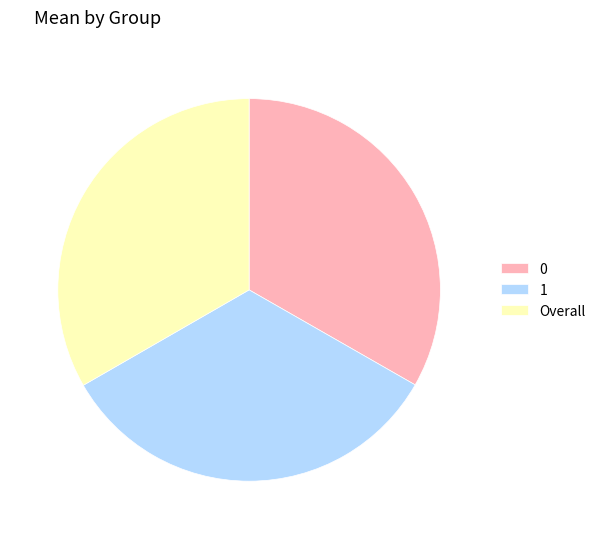

Do 1 and 0 together represent more than half of the pie?

Yes